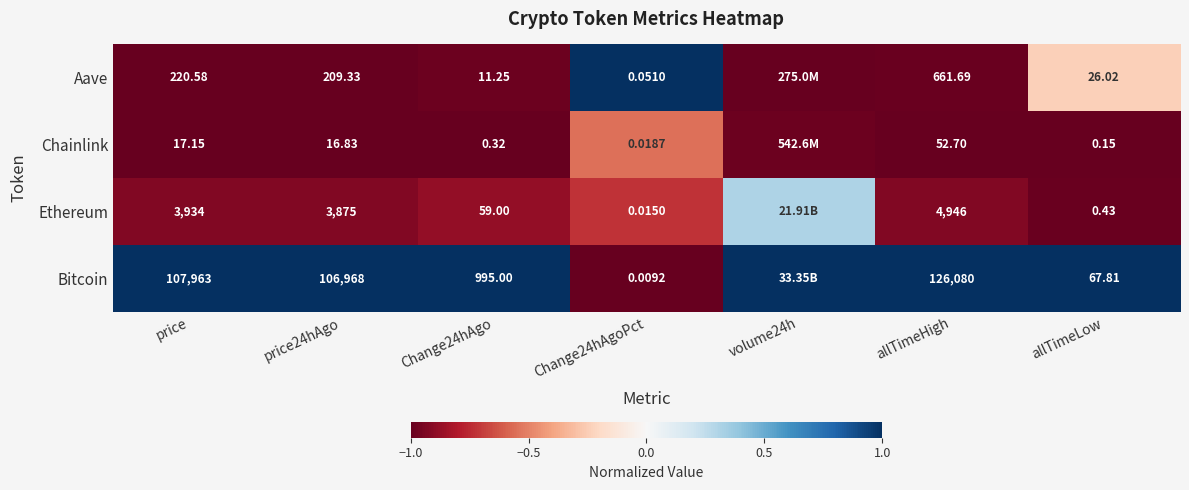

Rank the series at price24hAgo from highest to lowest value.

Bitcoin, Ethereum, Aave, Chainlink